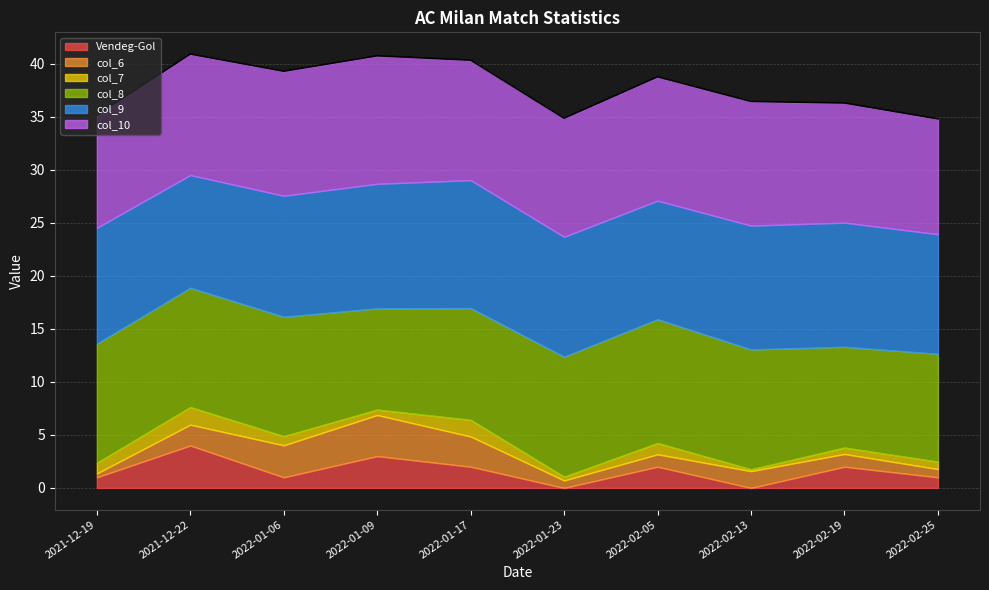

True or false: col_7 has a value of 0.4 at 2022-01-23.

True